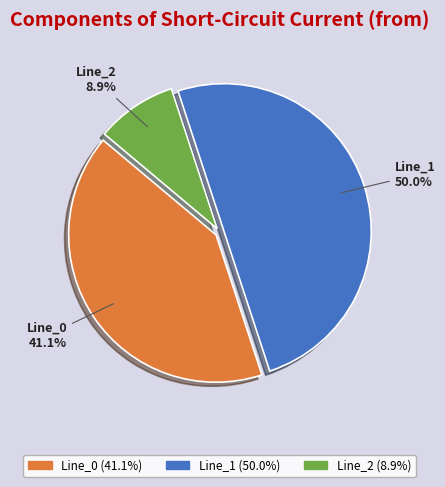

To the nearest percent, what percentage of the pie is Line_1?

50%